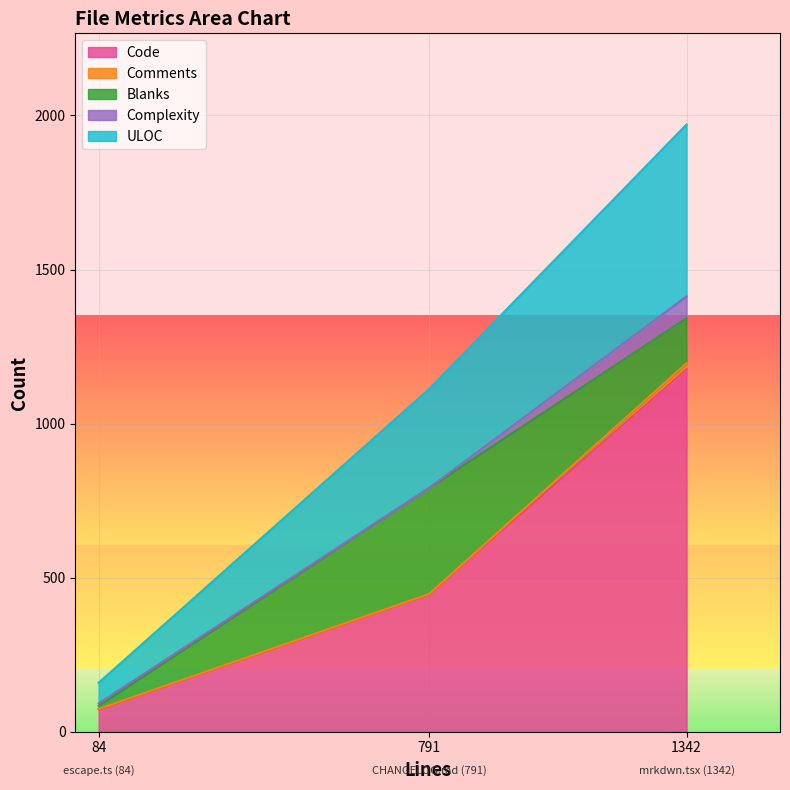

Which has a higher value, escape.ts (84) or mrkdwn.tsx (1342)?

mrkdwn.tsx (1342)